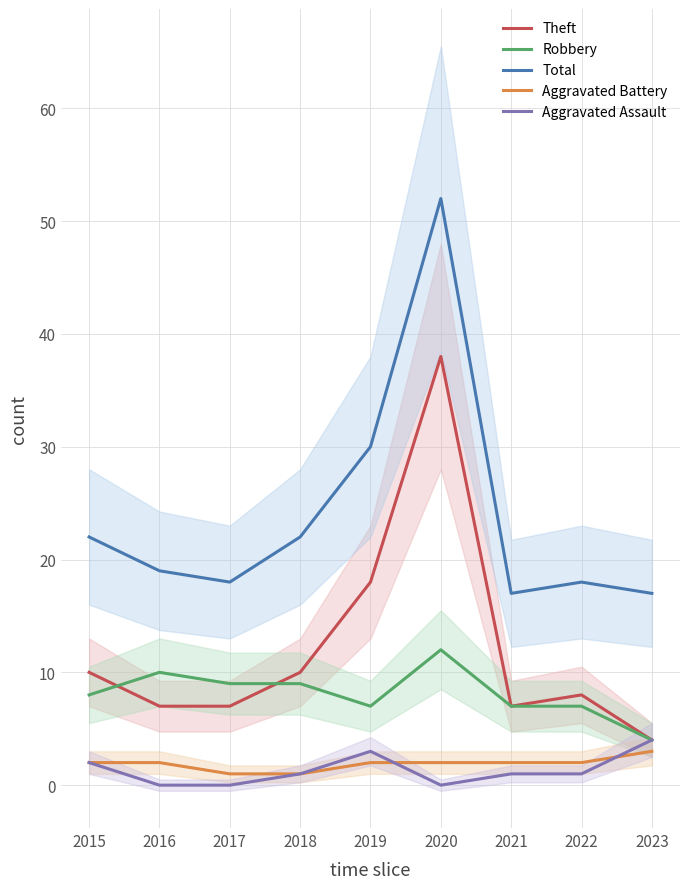

What is the greatest value displayed?

52